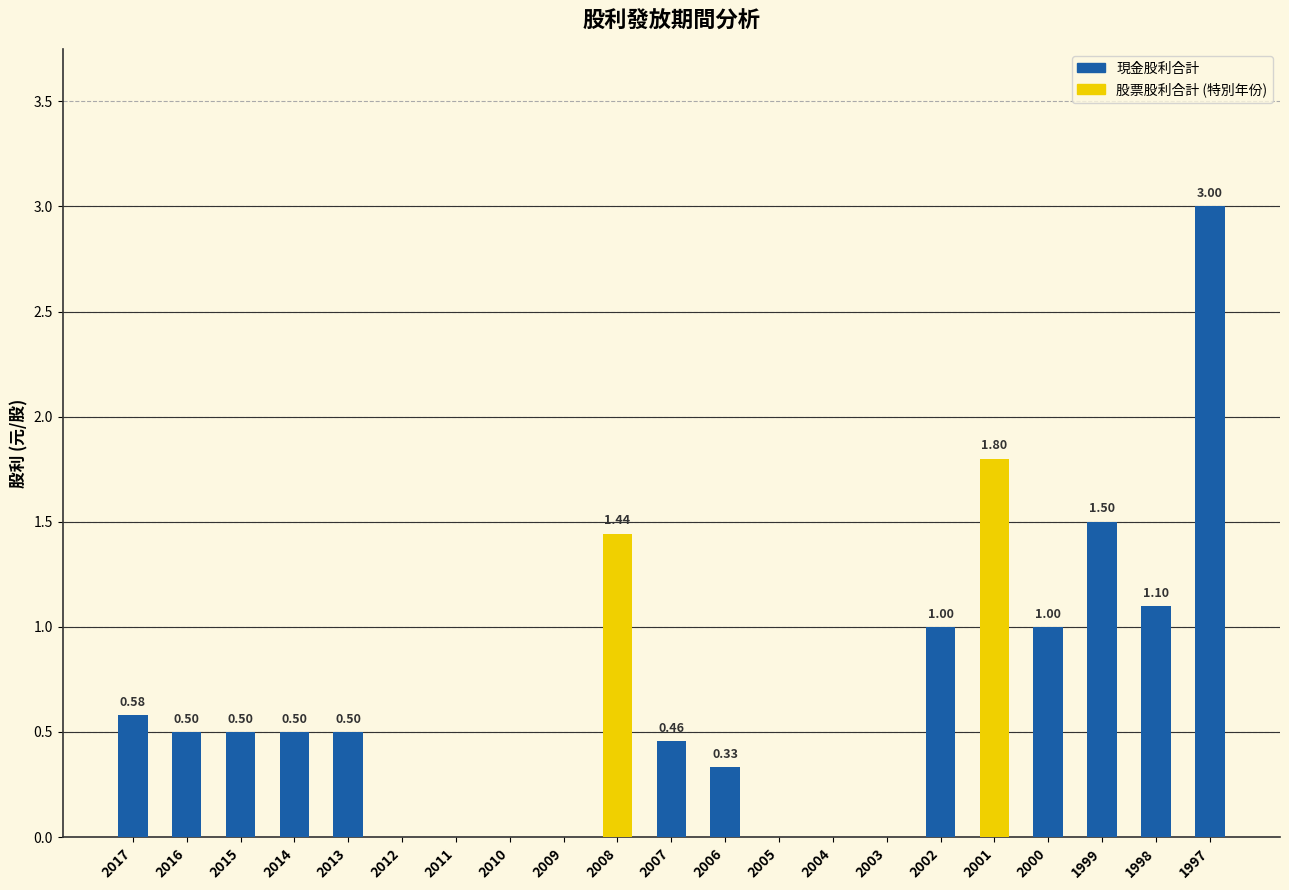

What is the change in value from 2016 to 2004?

-0.5